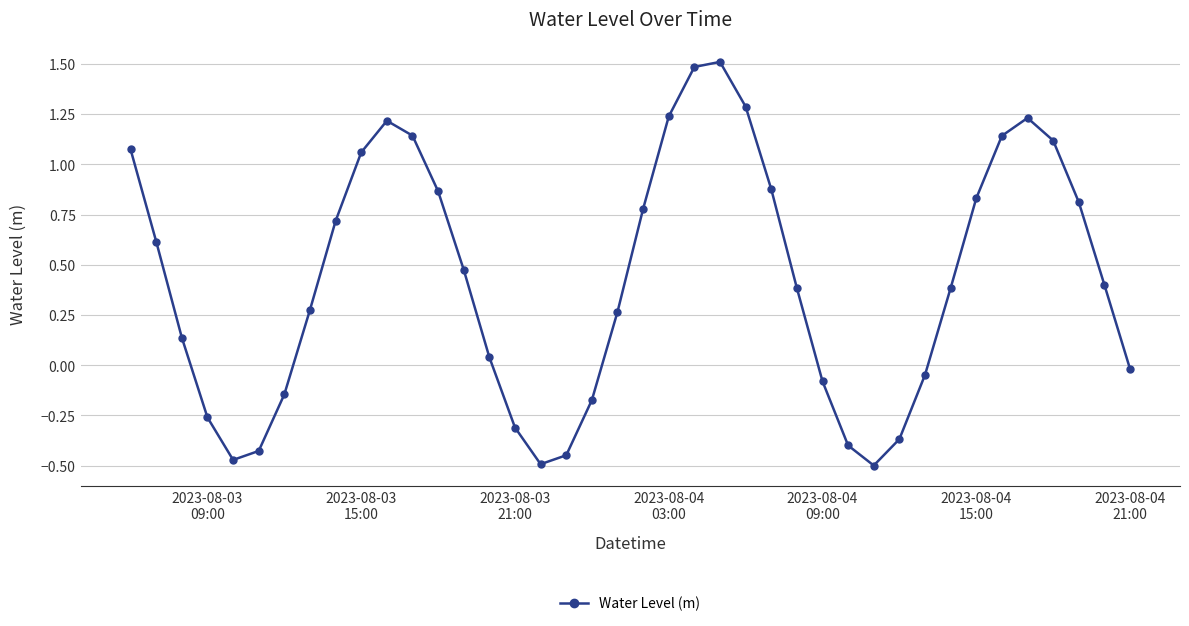

How many points are higher than both their immediate neighbors (excluding endpoints)?

3